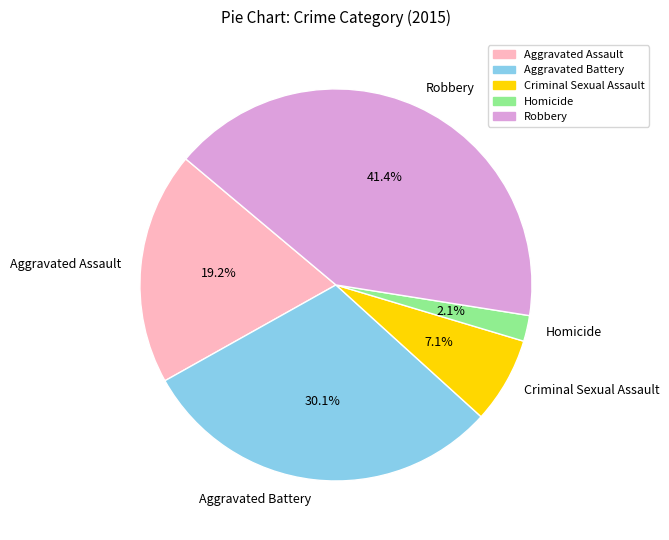

Does any single category account for the majority?

No